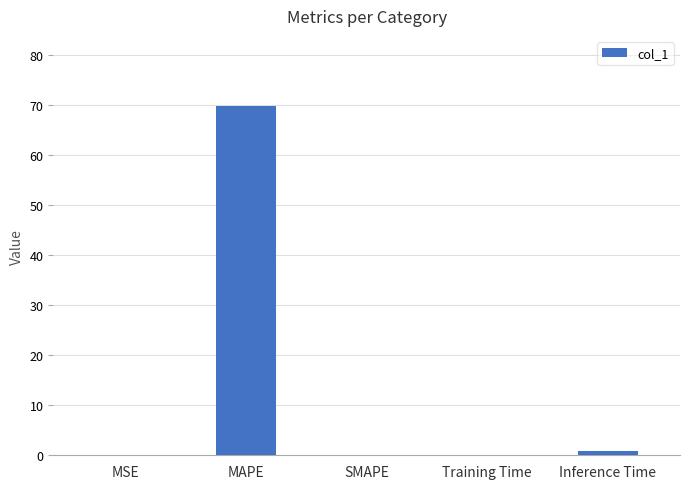

What value does the data have at MAPE?

69.9